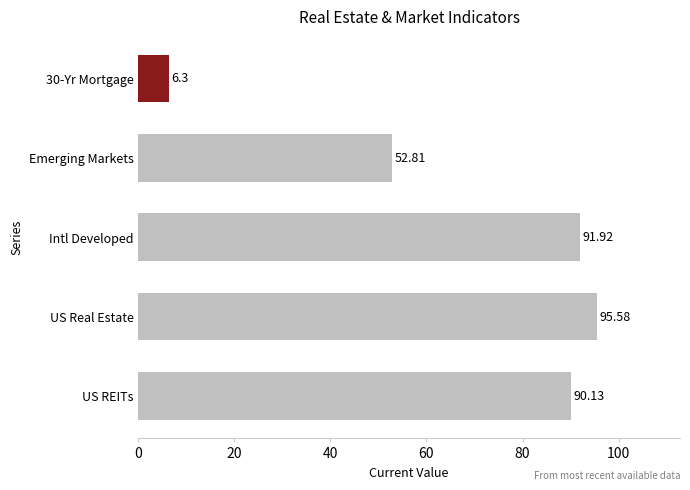

What is the smallest value displayed?

6.3